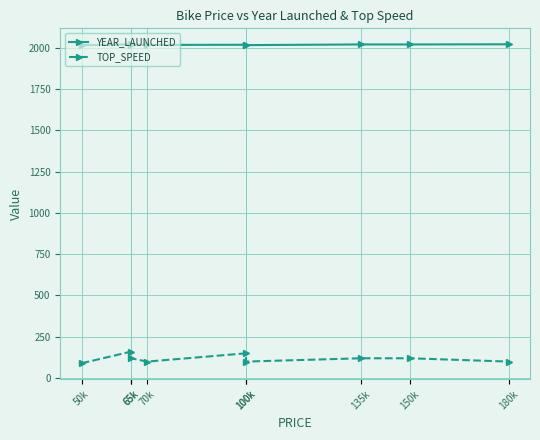

What is the maximum value for YEAR_LAUNCHED?

2020